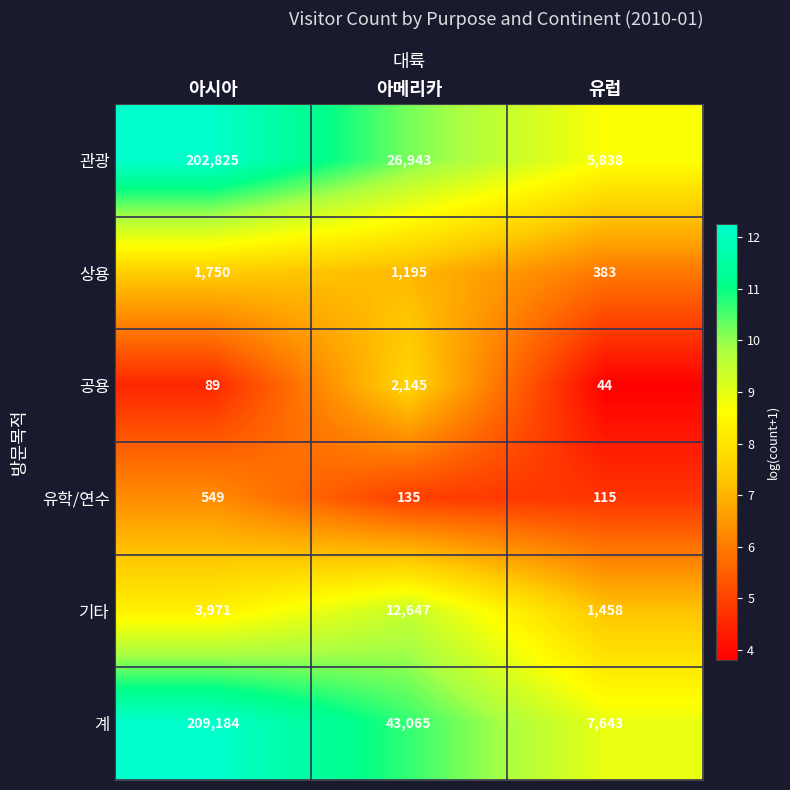

List the series in order of their peak value, lowest first.

유학/연수, 상용, 공용, 기타, 관광, 계